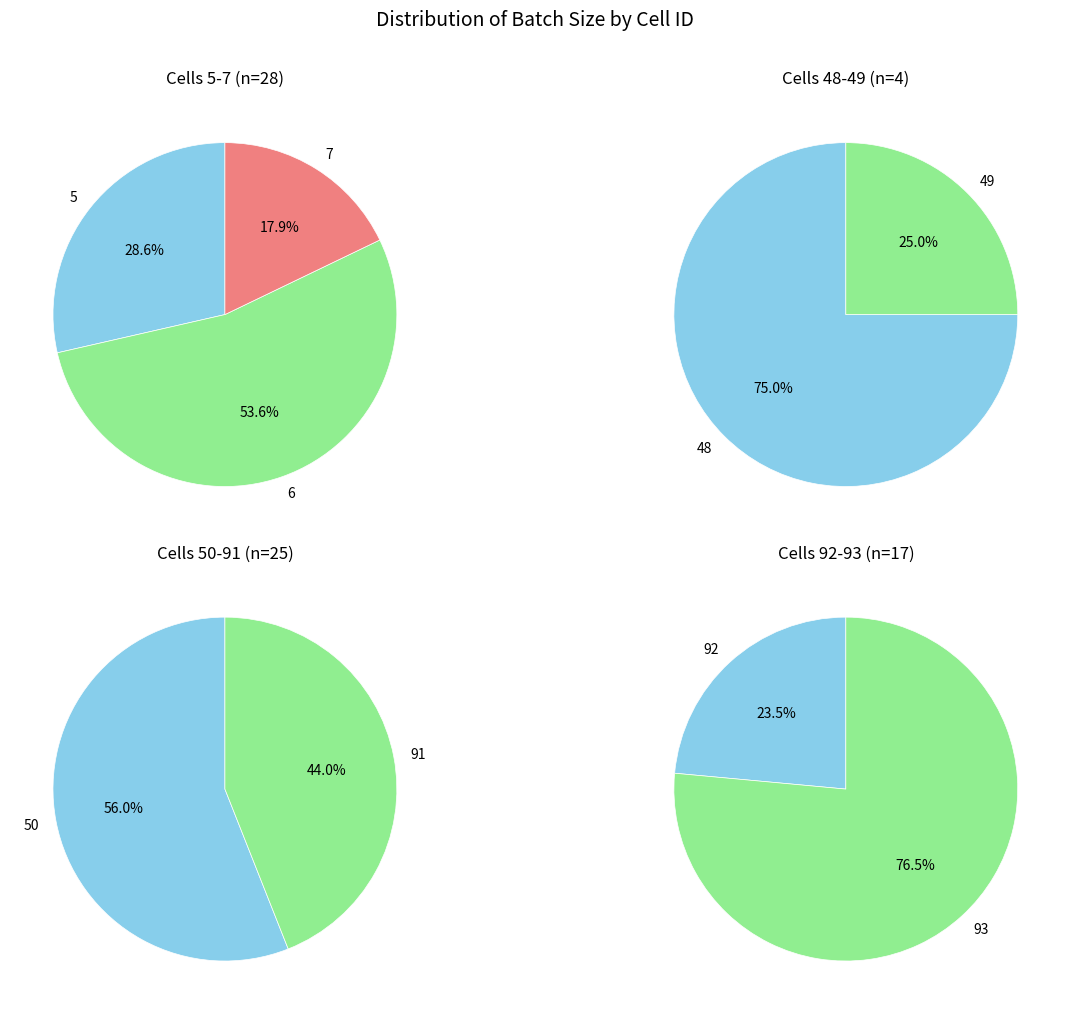

What is the largest slice in the pie chart?

6